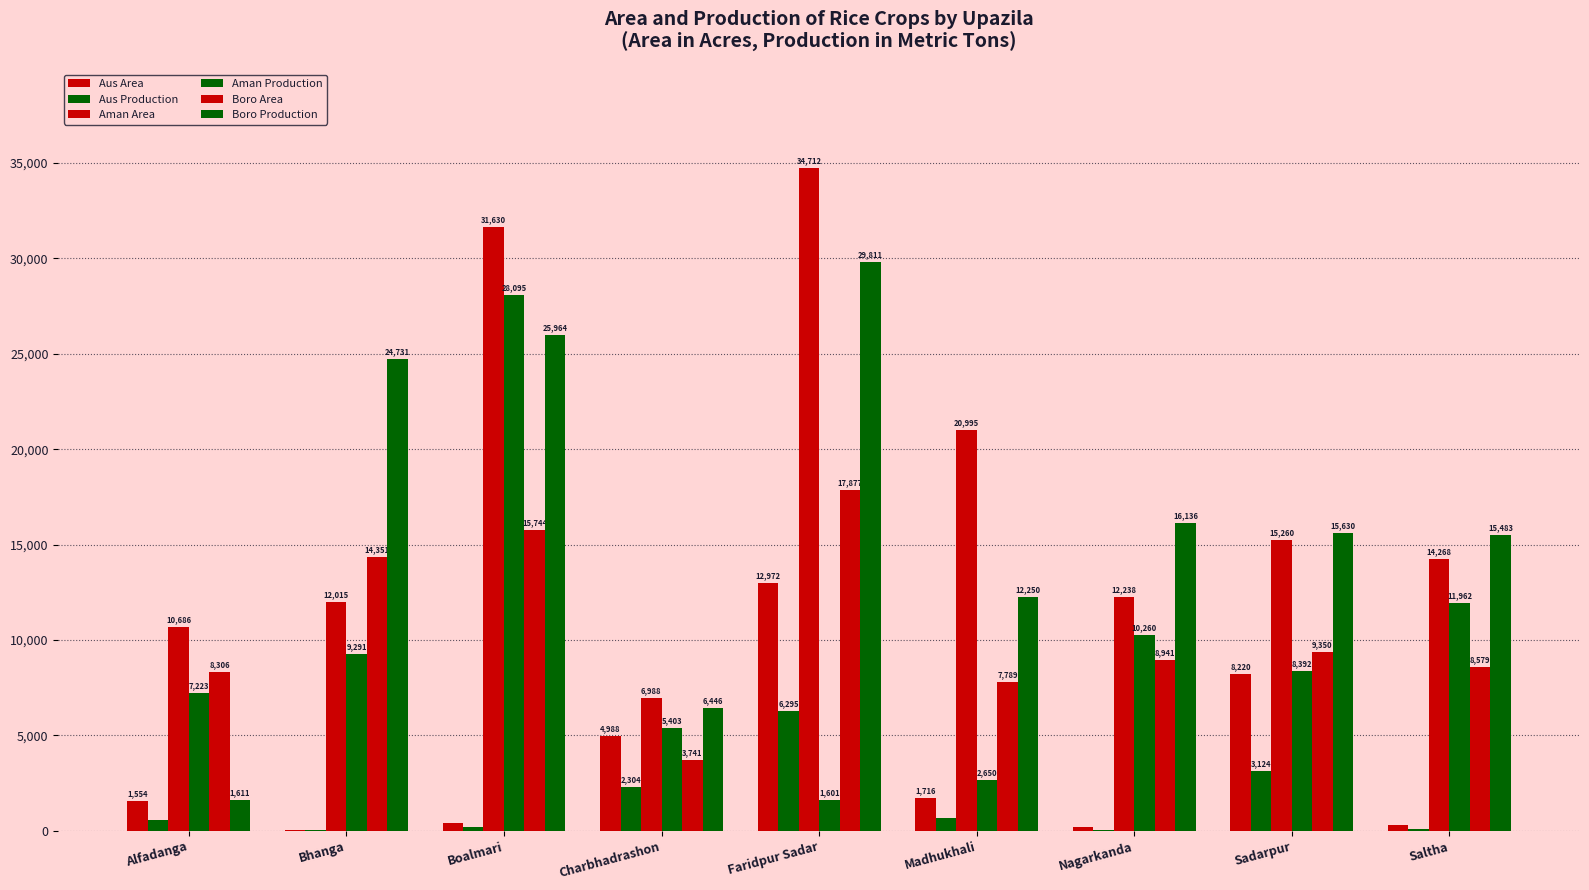

How many series are shown in this chart?

6